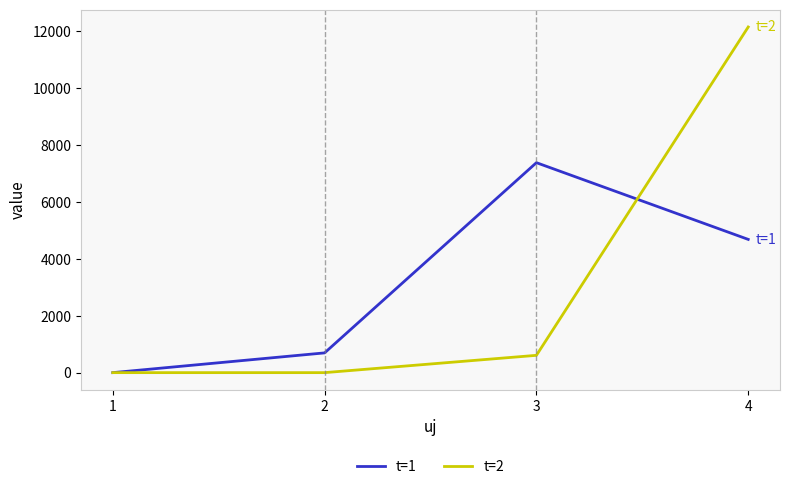

Which series changed the most between 1 and 4?

t=2